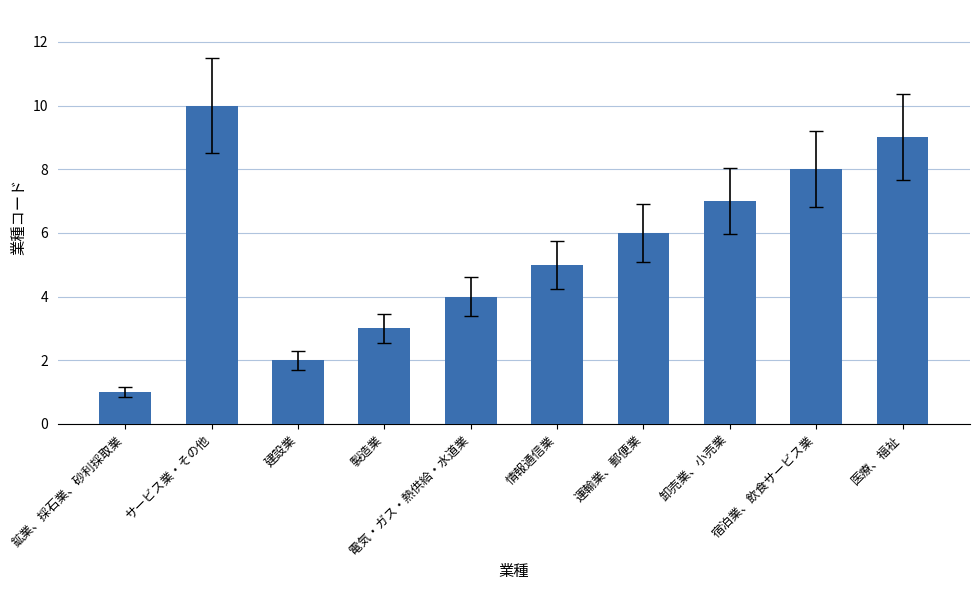

What is the label of the 5th bar from the left?

電気・ガス・熱供給・水道業